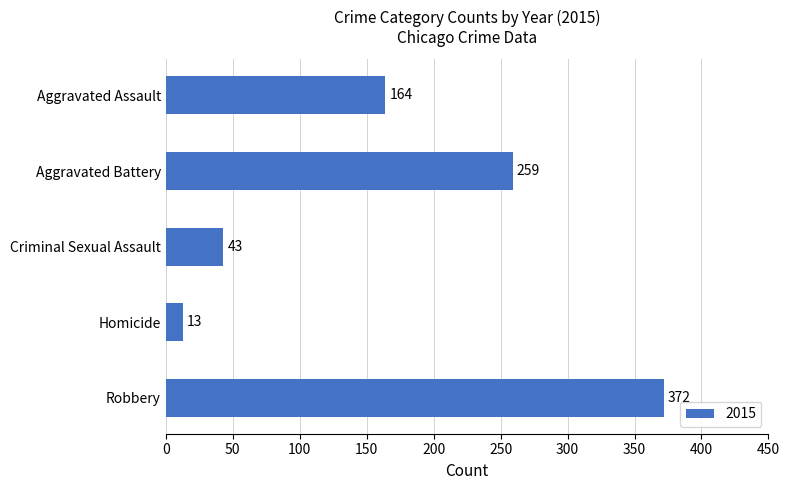

What is the greatest value displayed?

372